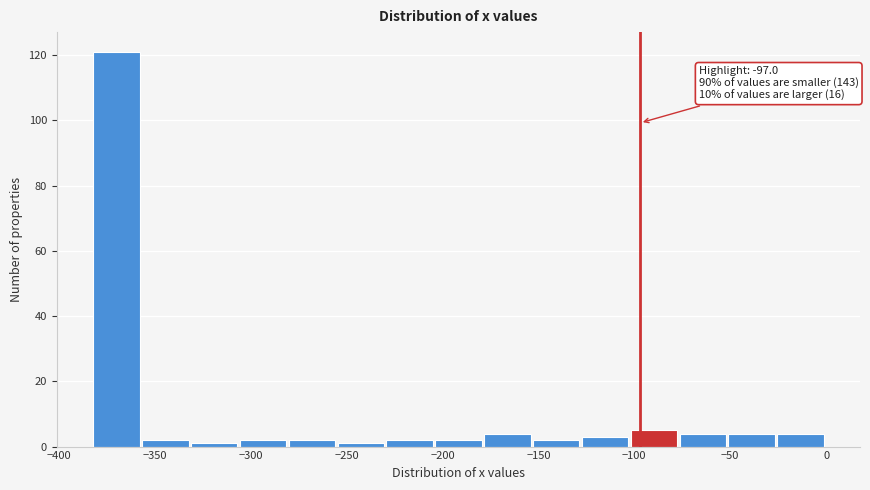

Over which range of the x-axis is the bar tallest?

-380 to -355